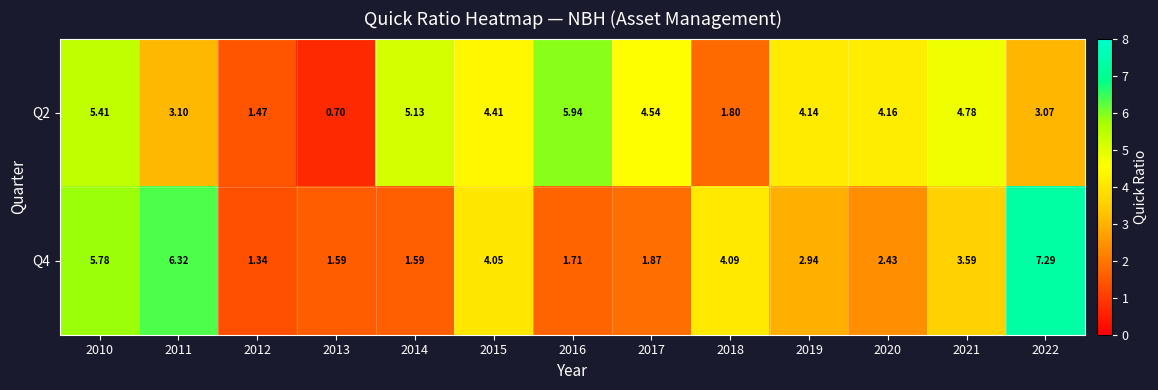

How many data points in Q4 are less than 2?

5